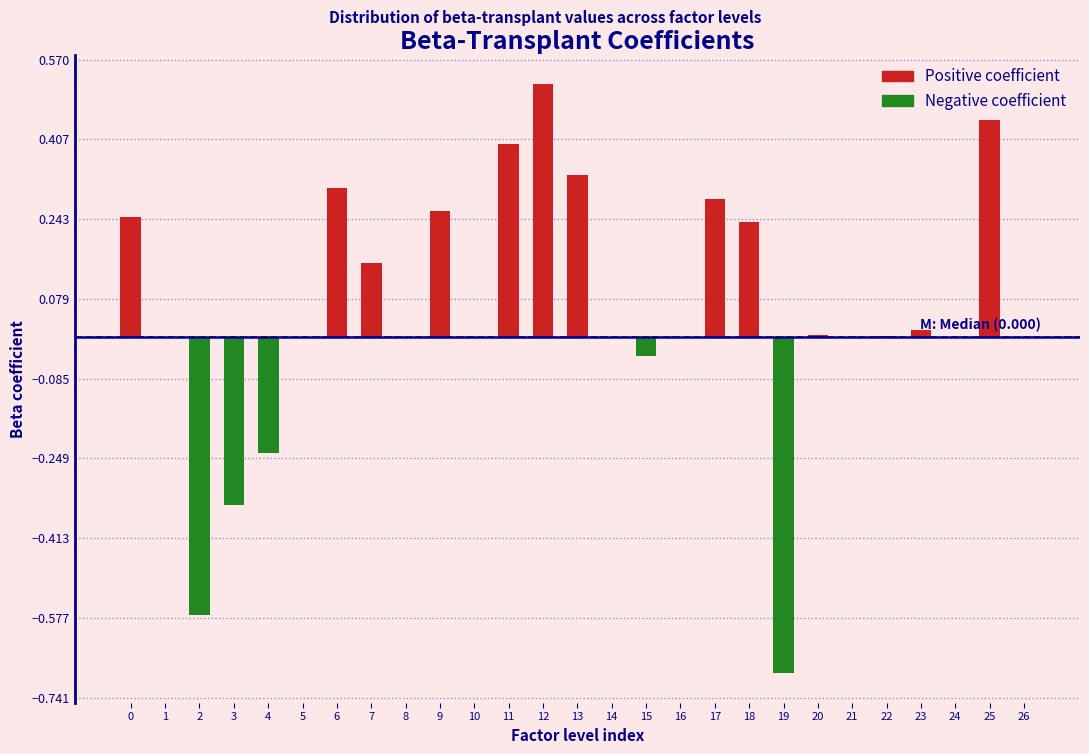

Which category has the highest value across all series?

12